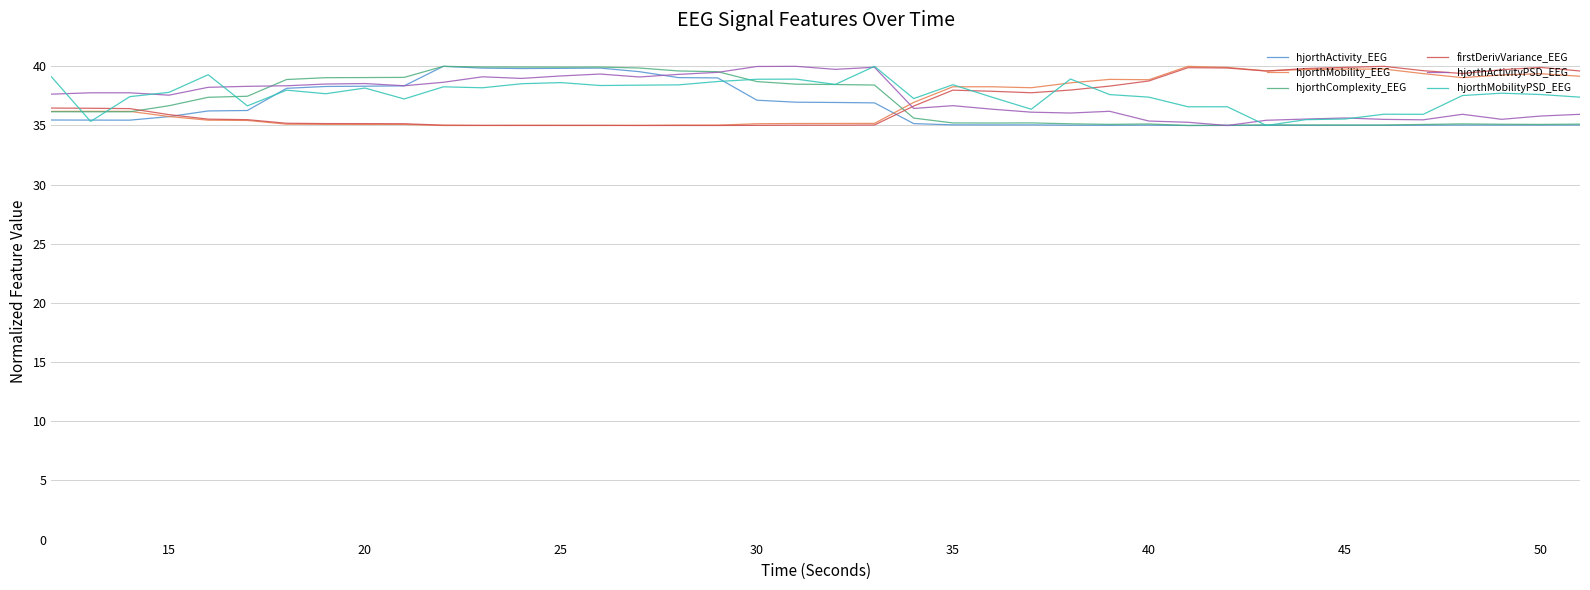

What is the smallest value displayed?

35.0